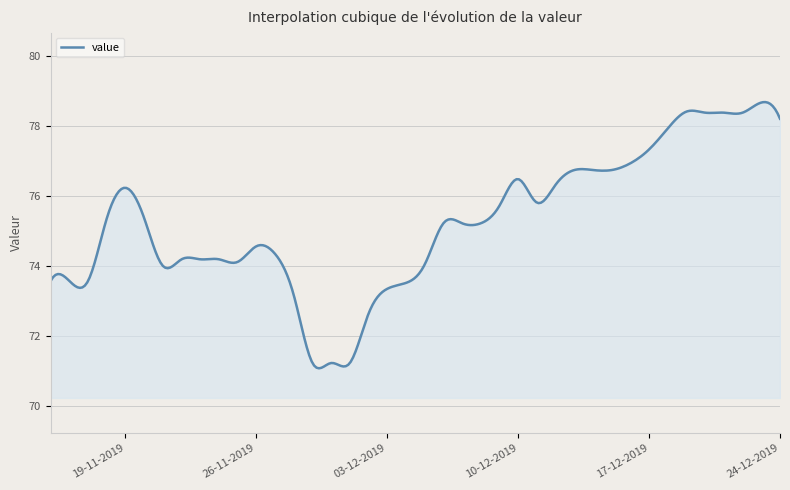

What is the greatest value displayed?

78.7